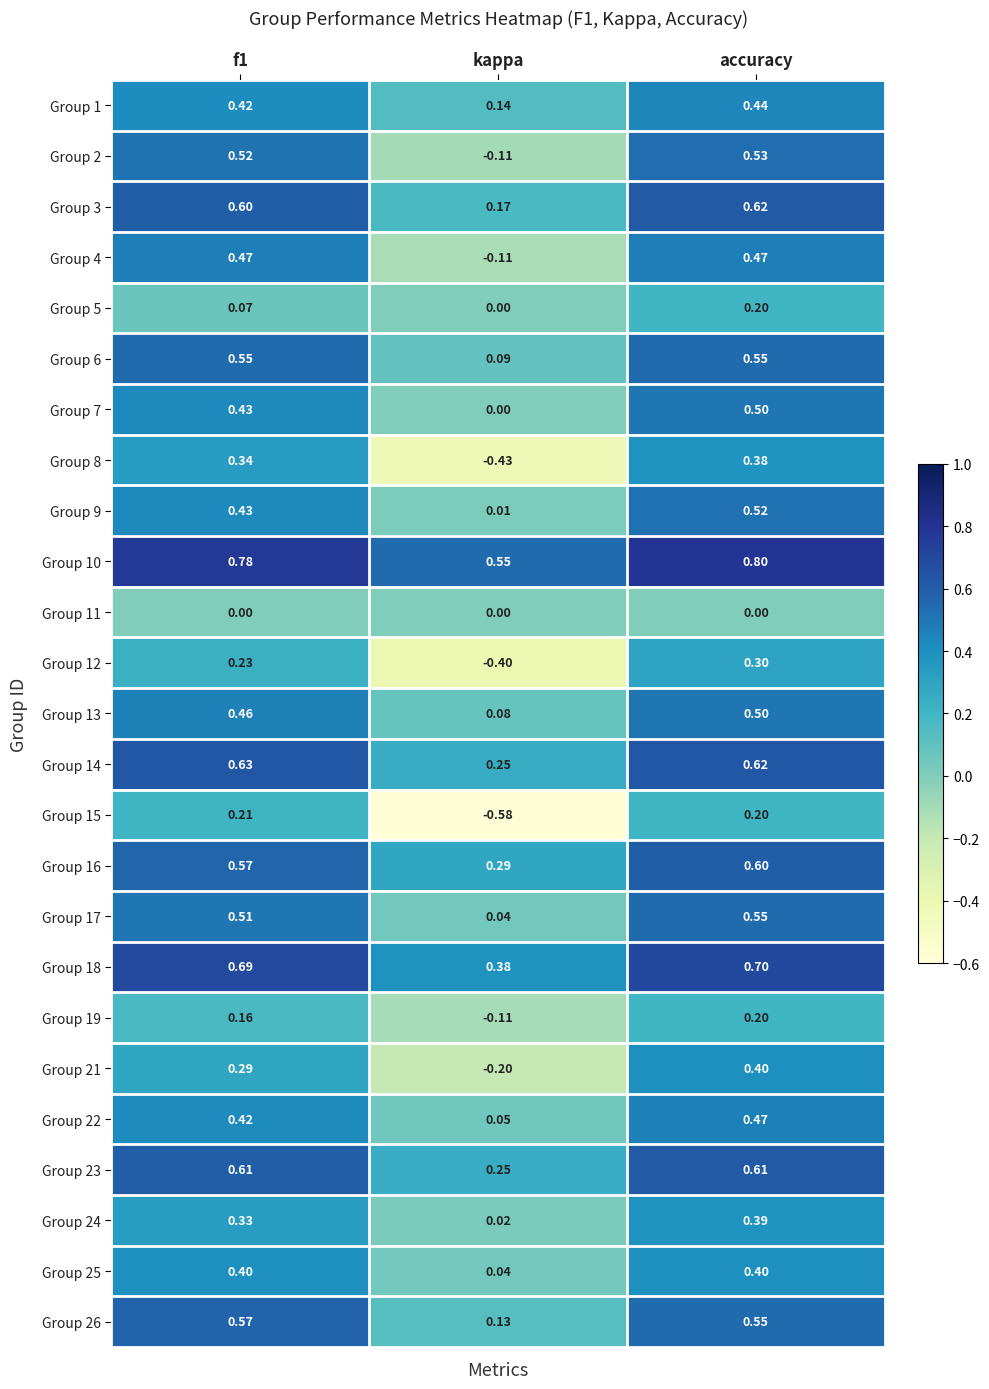

Is the value of Group 6 at accuracy greater than the value of Group 19 at accuracy?

Yes